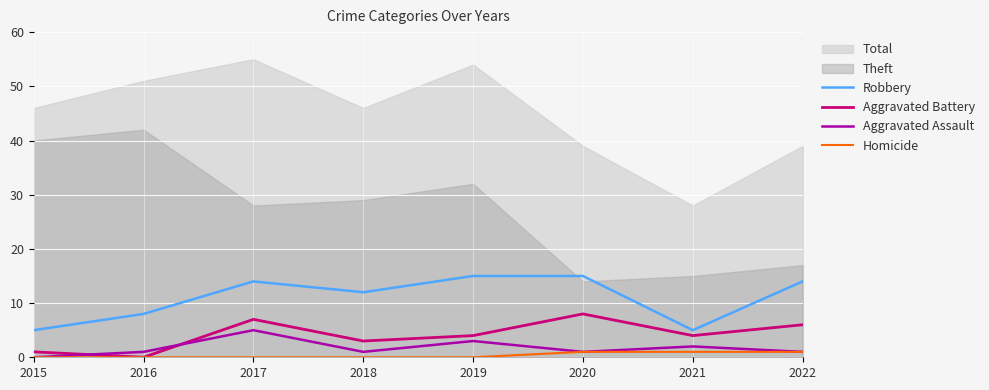

Where does the Aggravated Assault series first go above 1?

2017